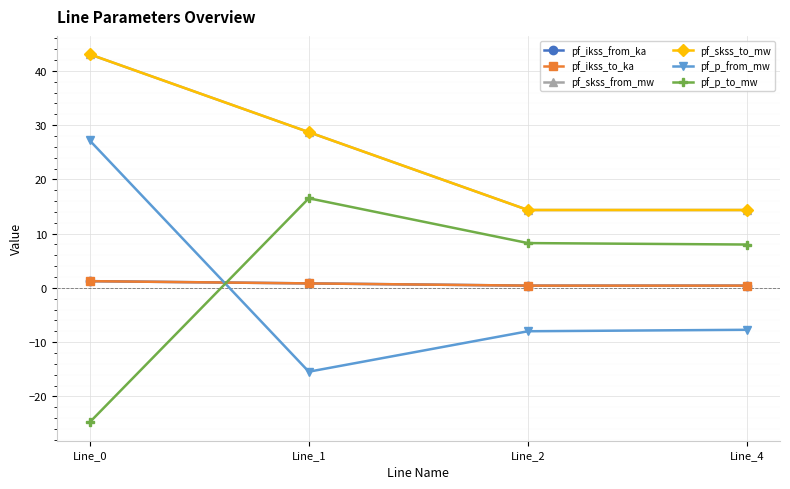

Read the pf_p_from_mw value at Line_4.

-7.7